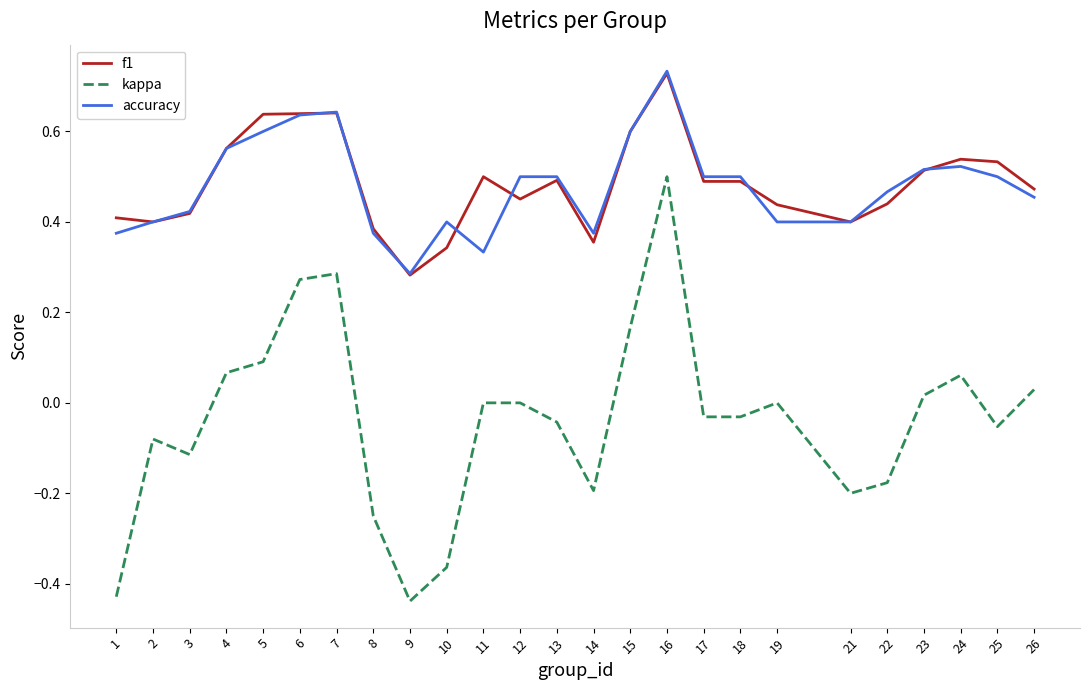

At which label does accuracy reach its minimum?

9